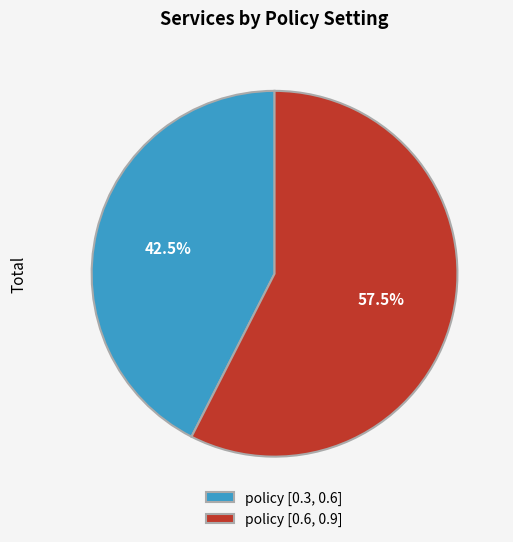

To the nearest percent, what is the difference between the largest and smallest slice percentages?

15%